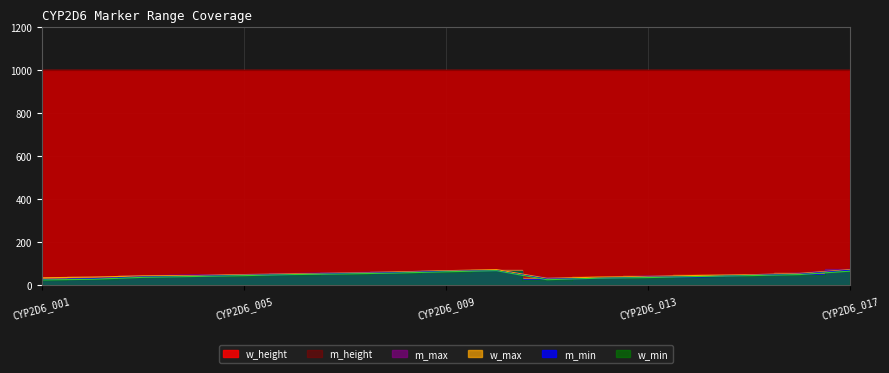

What is the approximate value of m_max at CYP2D6_004, to the nearest 10?

50